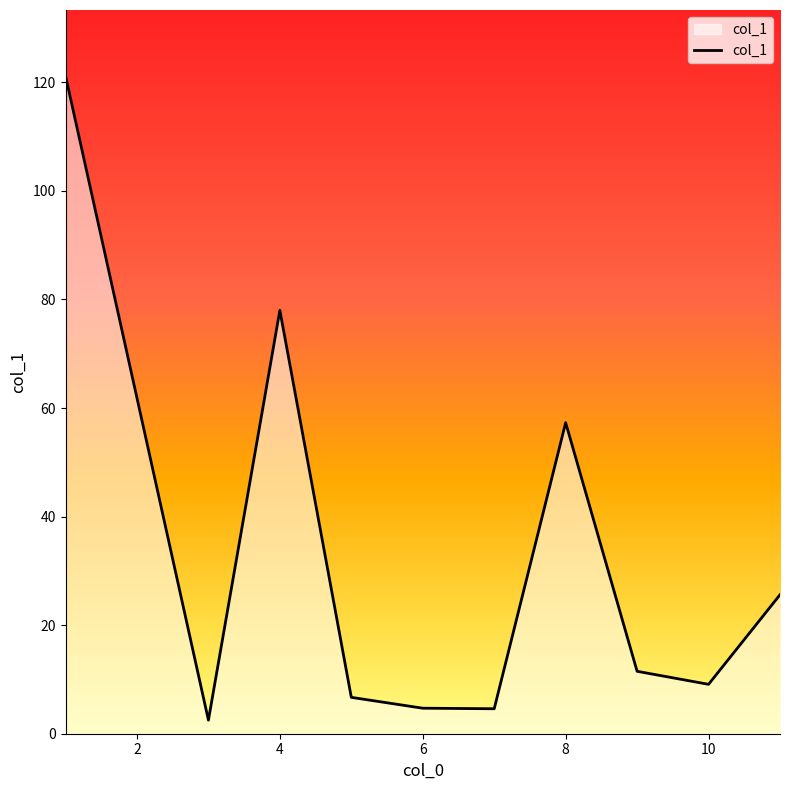

What is the greatest value displayed?

121.2